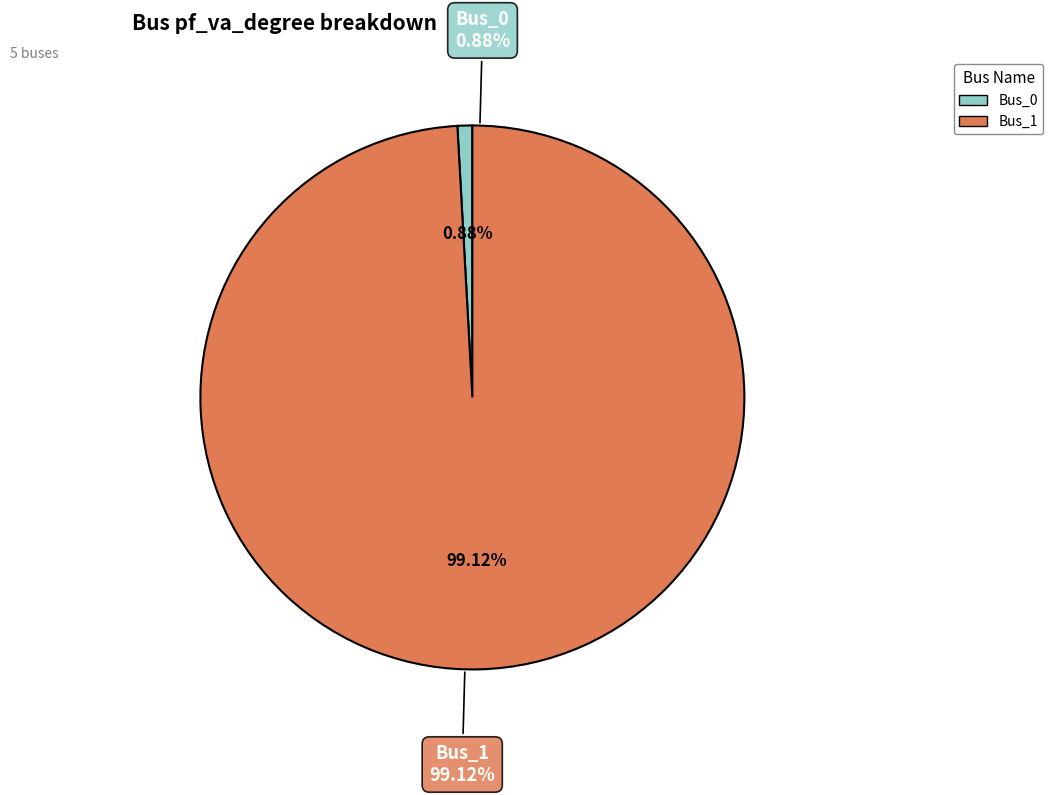

Which slice represents more than half of the pie?

Bus_1